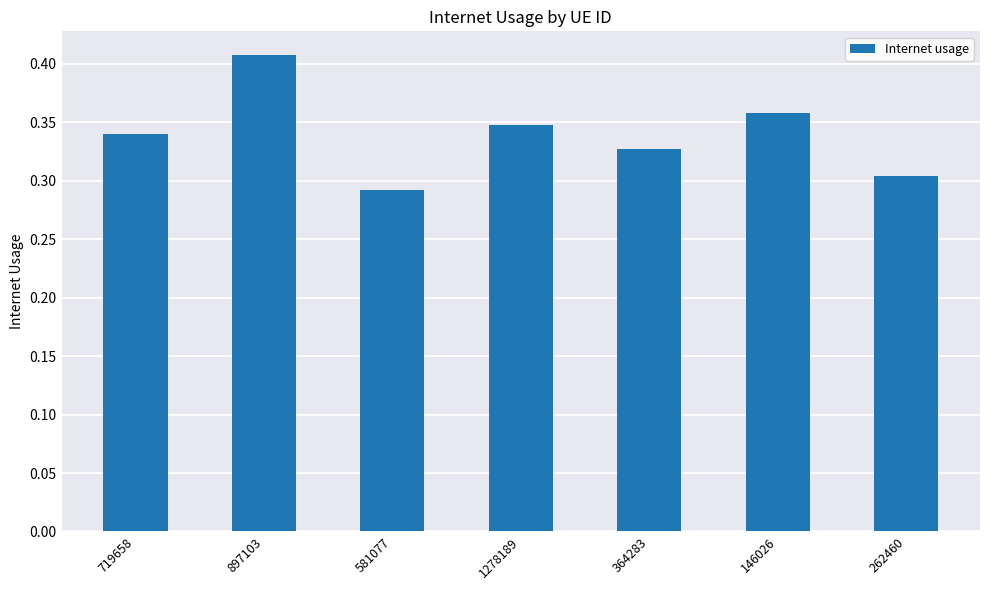

Rank the categories by value from highest to lowest.

897103, 146026, 1278189, 719658, 364283, 262460, 581077